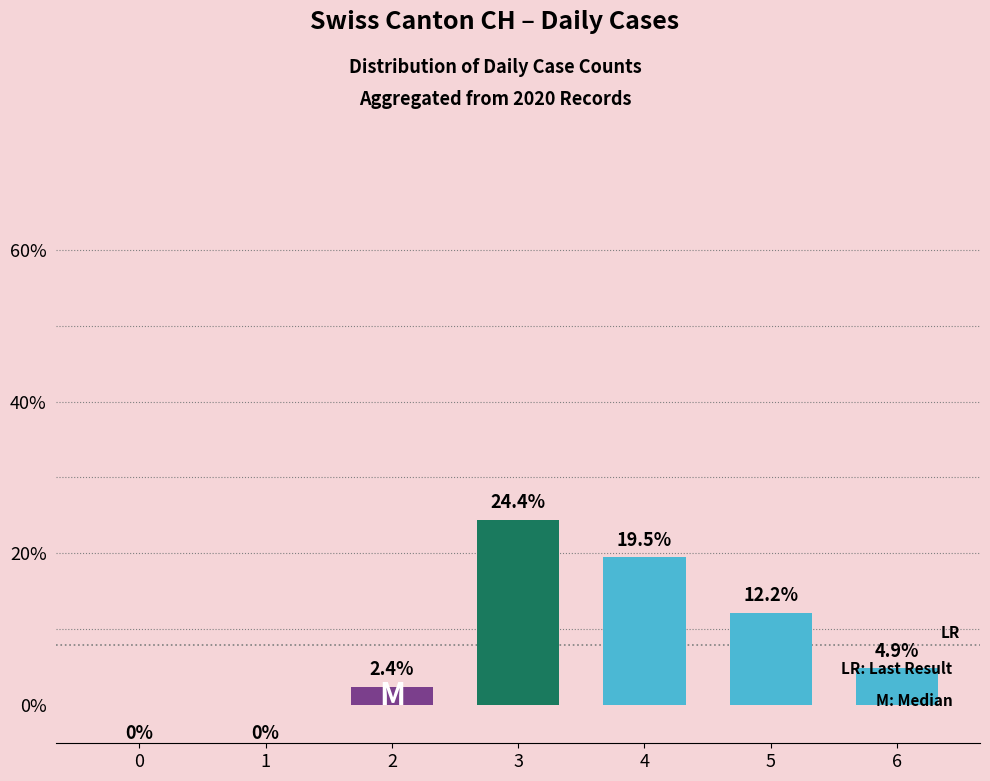

What is the maximum value shown in the chart?

24.4